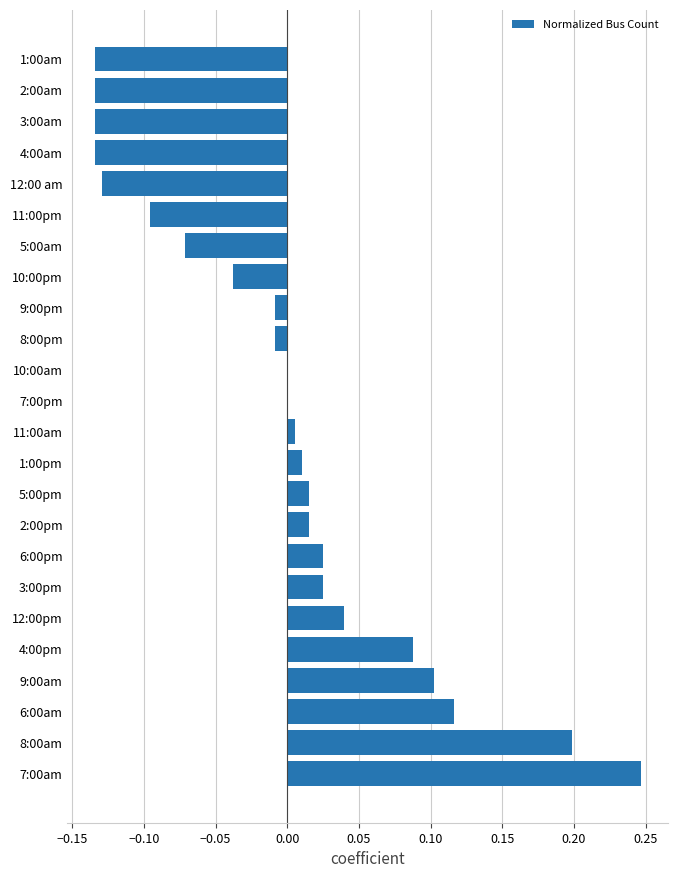

How many categories are shown in the chart?

24